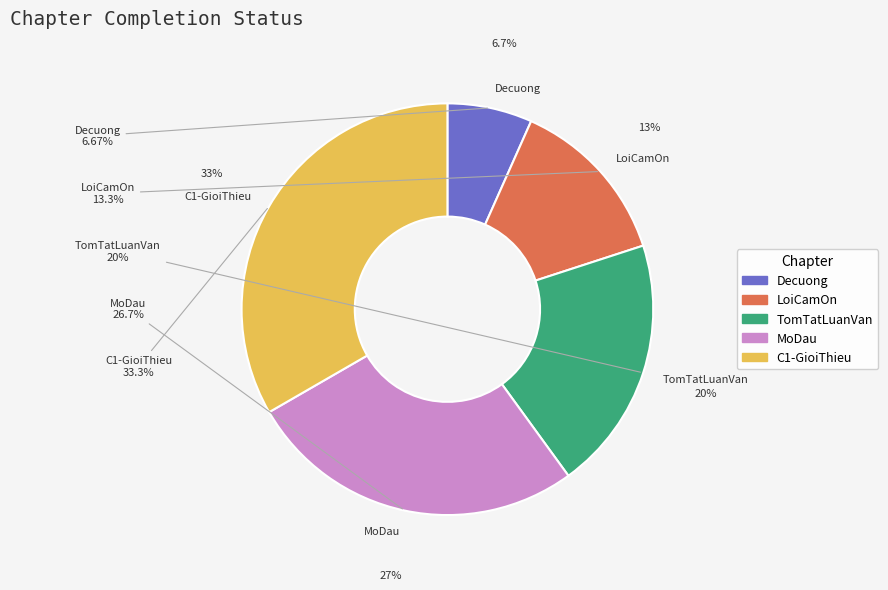

What is the change in value from LoiCamOn to MoDau?

+2